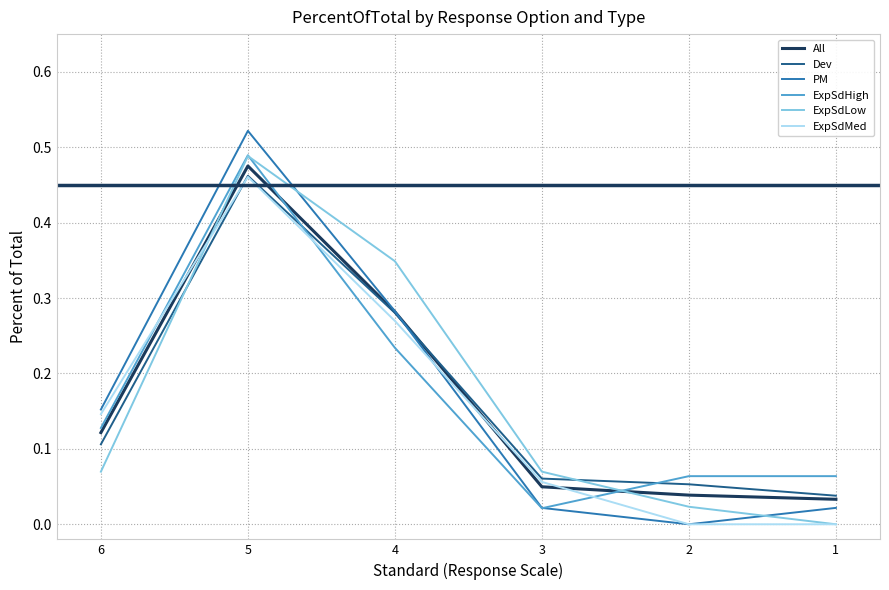

True or false: ExpSdHigh has more than 2 interior local peaks.

False